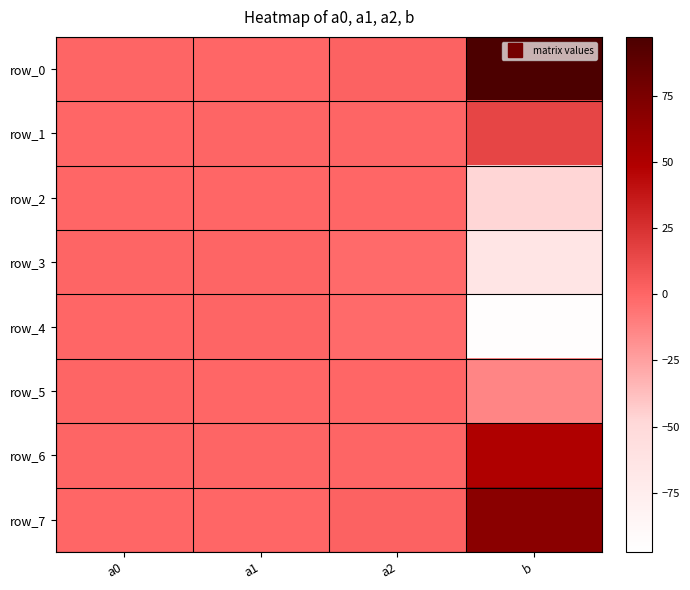

What is the difference between the maximum and minimum values in the row_1 series?

15.7